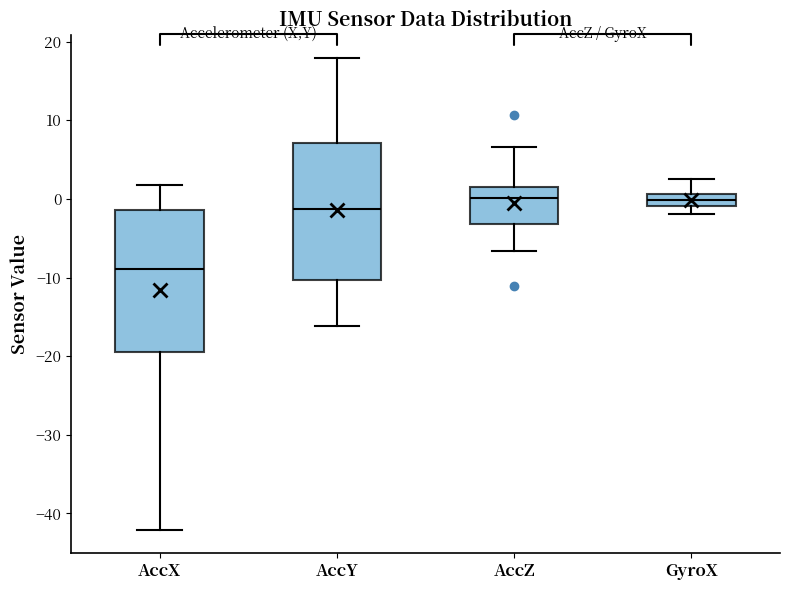

Reading left to right, read every box against the y-axis: the position of its median line, the range the box covers, and the ends of its whiskers. The values are not printed on the chart, so give them approximately, as read against the axis.

AccX: median -9, box -19 to -1, whiskers -42 to 2
AccY: median -1, box -10 to 7, whiskers -16 to 18
AccZ: median 0, box -3 to 2, whiskers -7 to 7
GyroX: median 0, box -1 to 1, whiskers -2 to 3